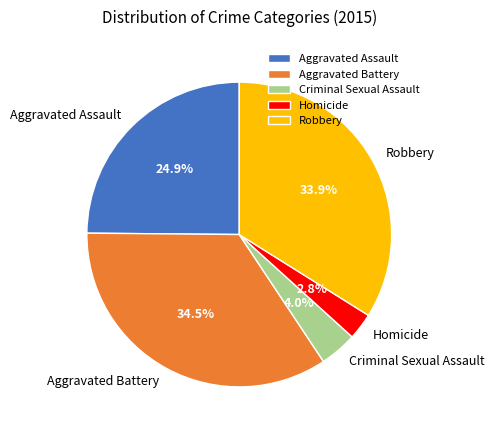

Rank the categories by value from lowest to highest.

Homicide, Criminal Sexual Assault, Aggravated Assault, Robbery, Aggravated Battery